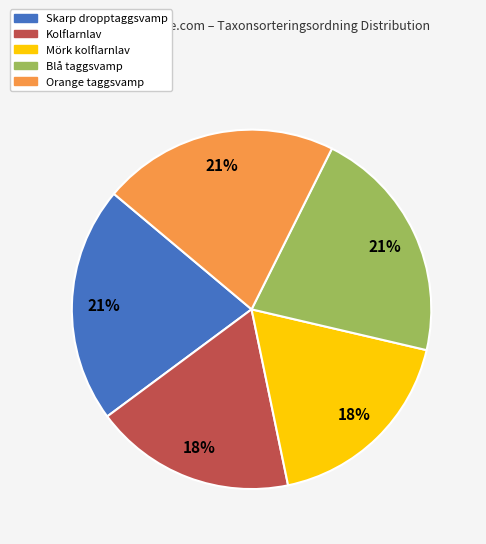

To the nearest percent, what is the difference between the Mörk kolflarnlav and Blå taggsvamp slice percentages?

3%